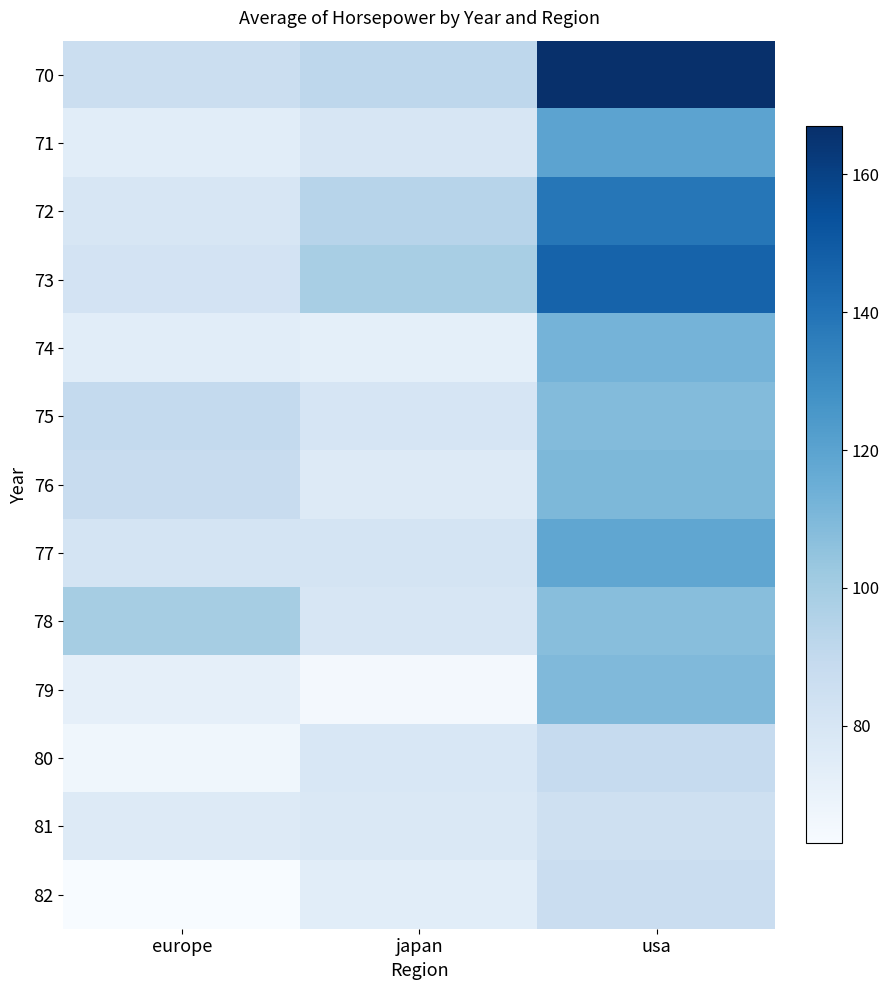

The 75 series shows 37.1 at europe. True or false?

False